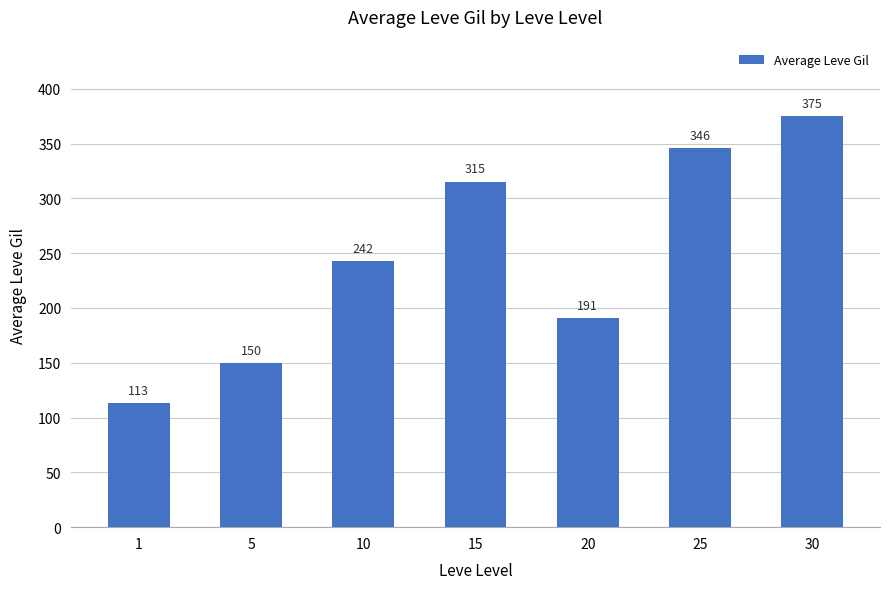

Rank the categories by value from lowest to highest.

1, 5, 20, 10, 15, 25, 30